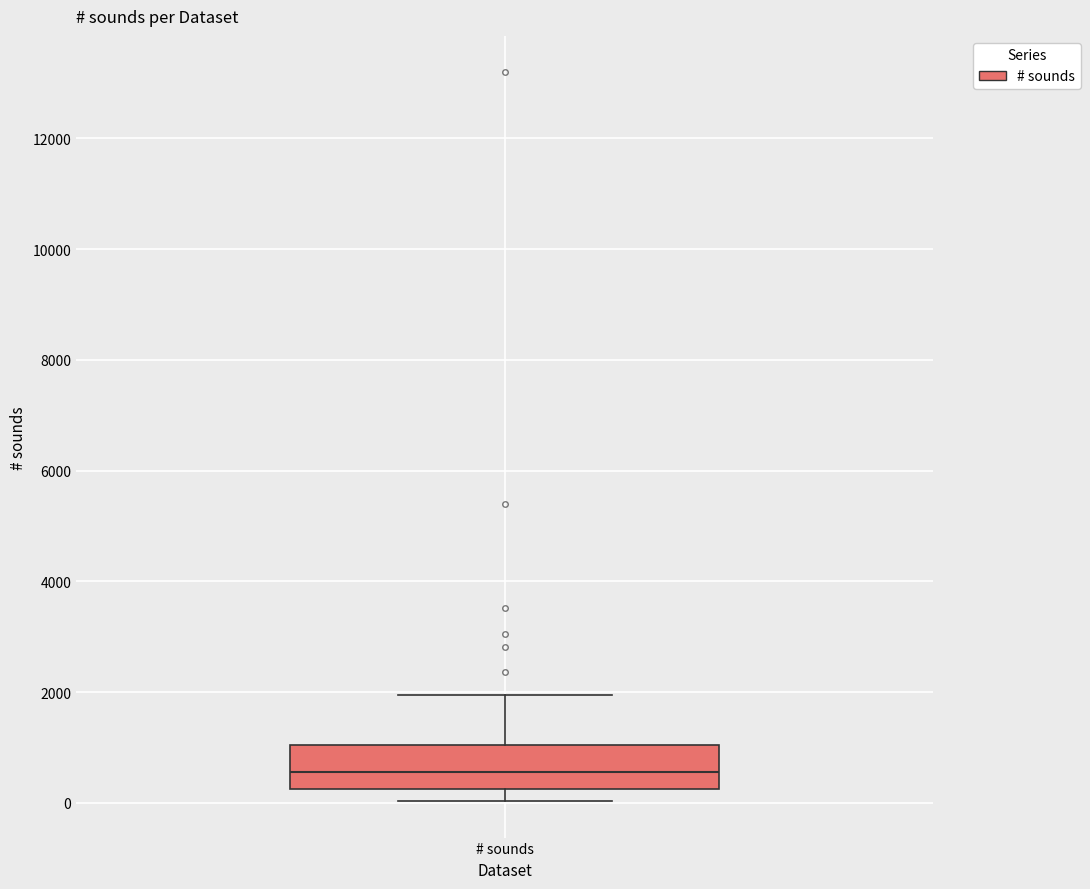

Read this box plot against the y-axis: the position of the median line, the range covered by the box, and the ends of both whiskers. The values are not printed on the chart, so give them approximately, as read against the axis.

median 600, box 200 to 1000, whiskers 0 to 2000